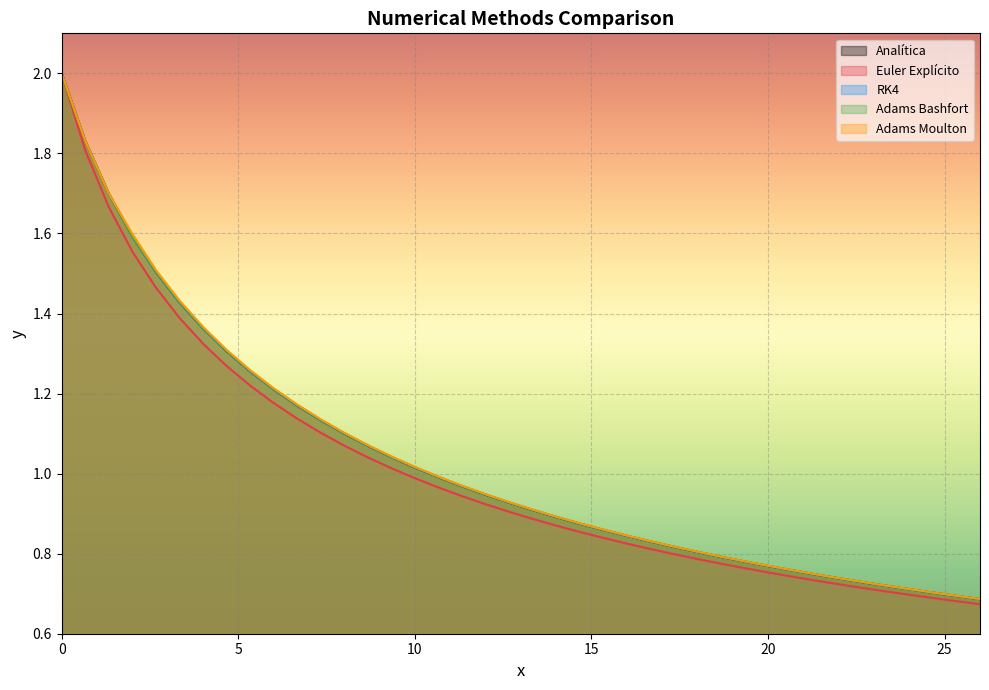

What is the difference between the RK4 values at 20 and 4?

0.6